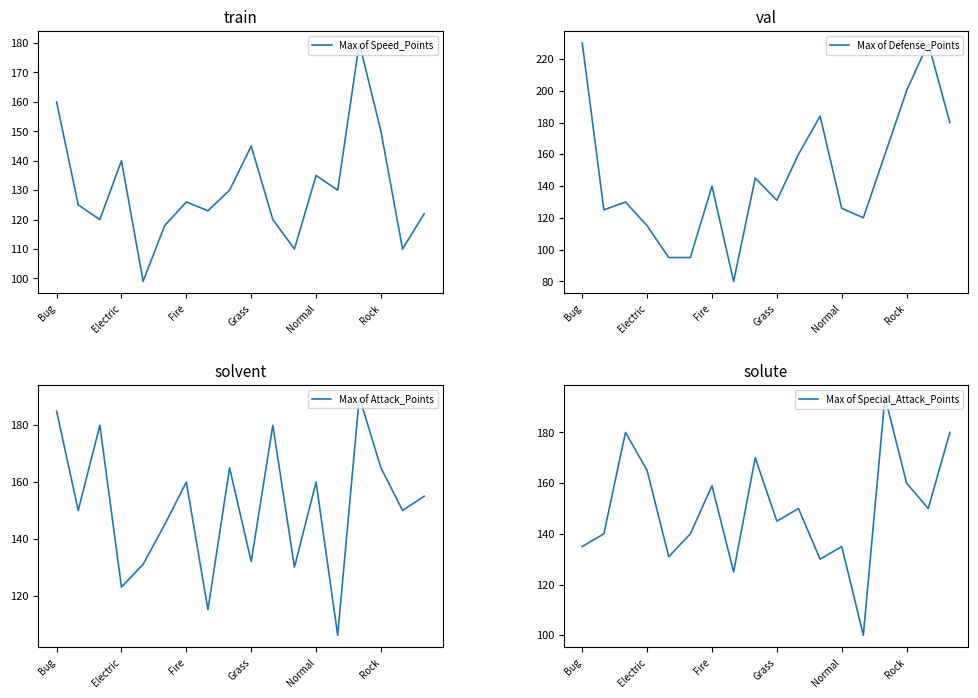

Which series ends up on top after the final intersection of Max of Defense_Points and Max of Special_Attack_Points?

Max of Defense_Points